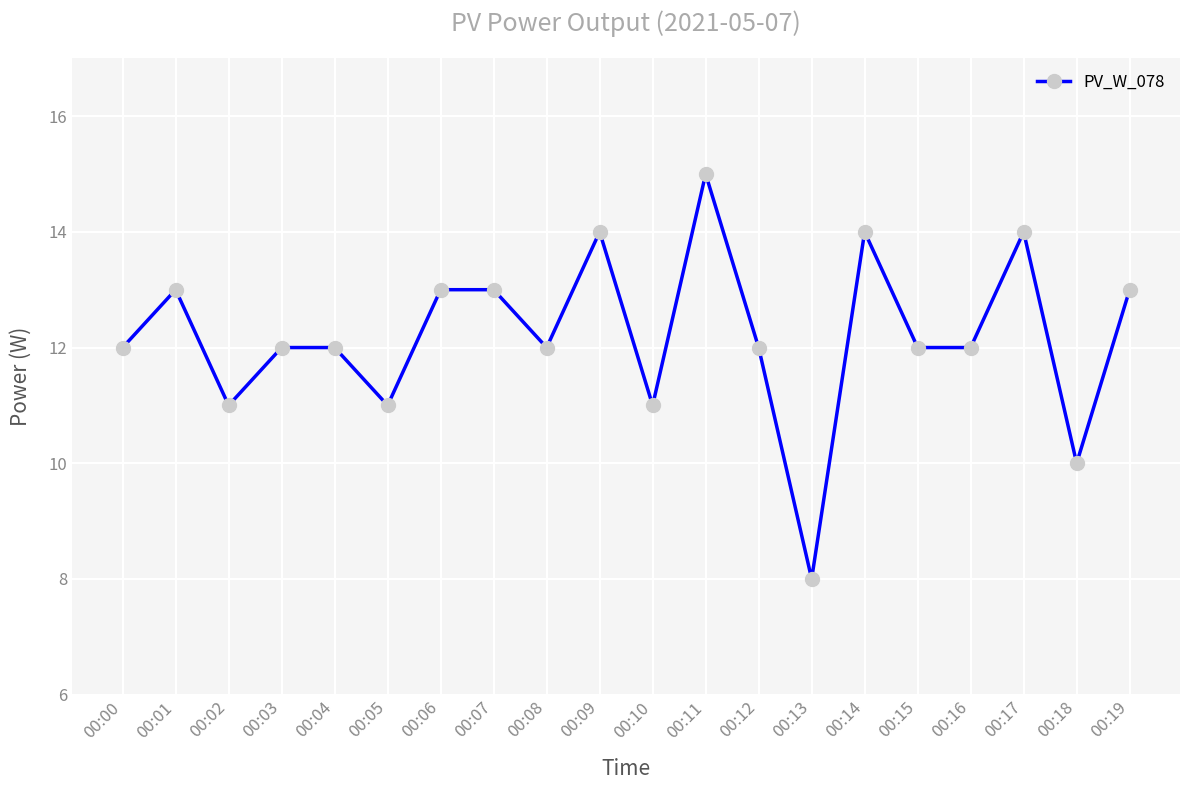

At which category does the data reach its first local peak?

00:01